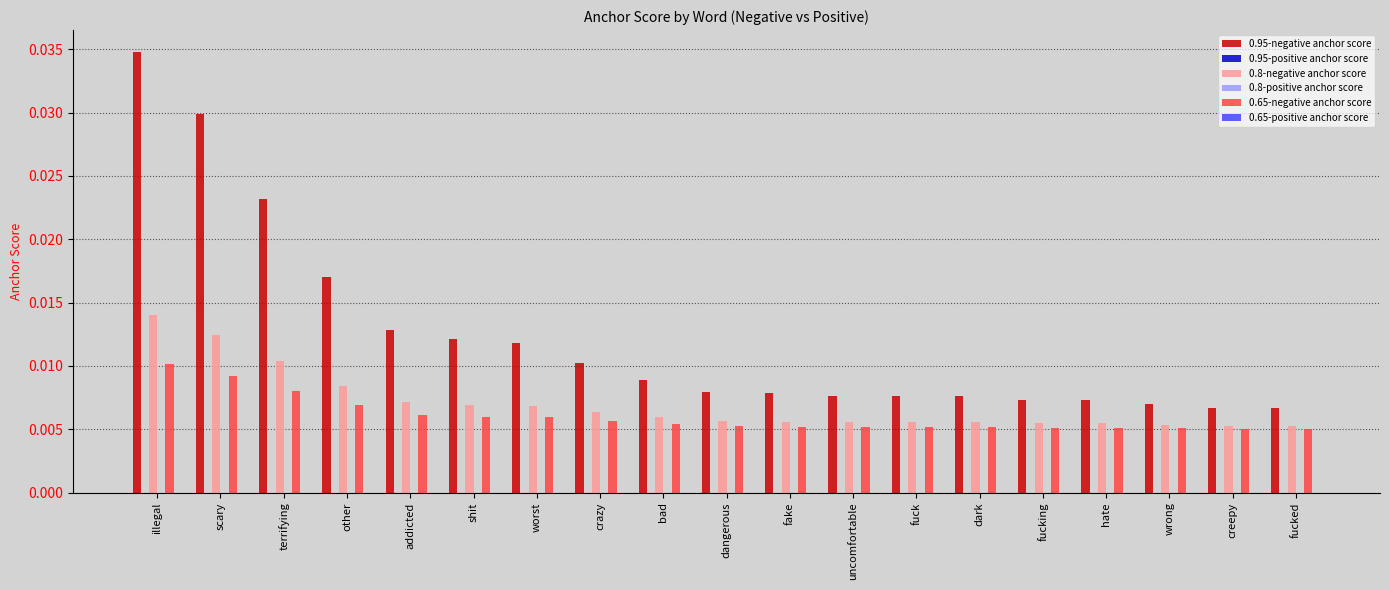

How many groups of bars are there?

19